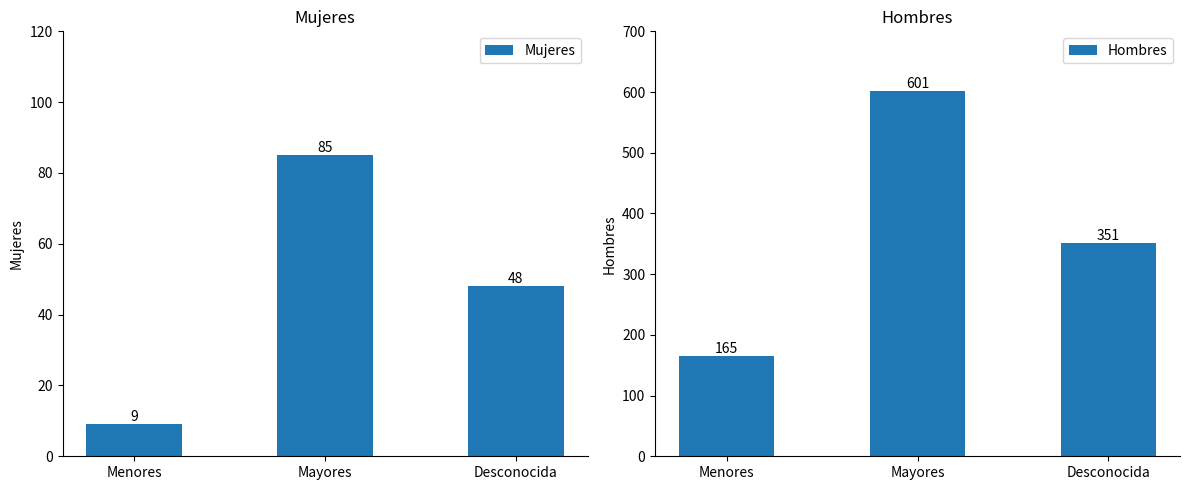

The value of Mujeres at Menores is 4. True or false?

False